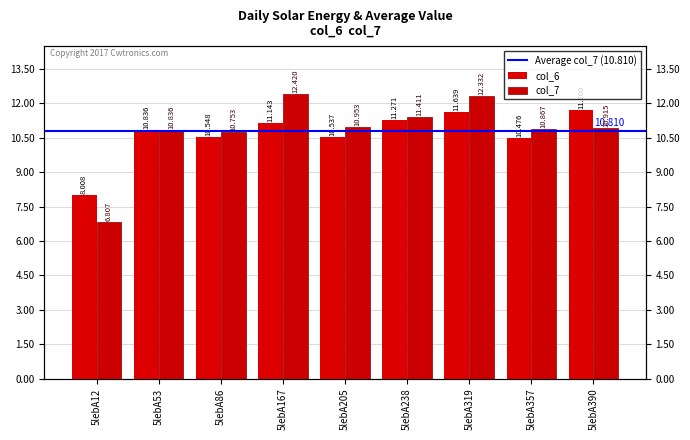

Reading right to left, transcribe all the data shown in this chart.

col_6: 5lebA390=11.7	5lebA357=10.5	5lebA319=11.6	5lebA238=11.3	5lebA205=10.5	5lebA167=11.1	5lebA86=10.5	5lebA53=10.8	5lebA12=8.0
col_7: 5lebA390=10.9	5lebA357=10.9	5lebA319=12.3	5lebA238=11.4	5lebA205=11.0	5lebA167=12.4	5lebA86=10.8	5lebA53=10.8	5lebA12=6.8